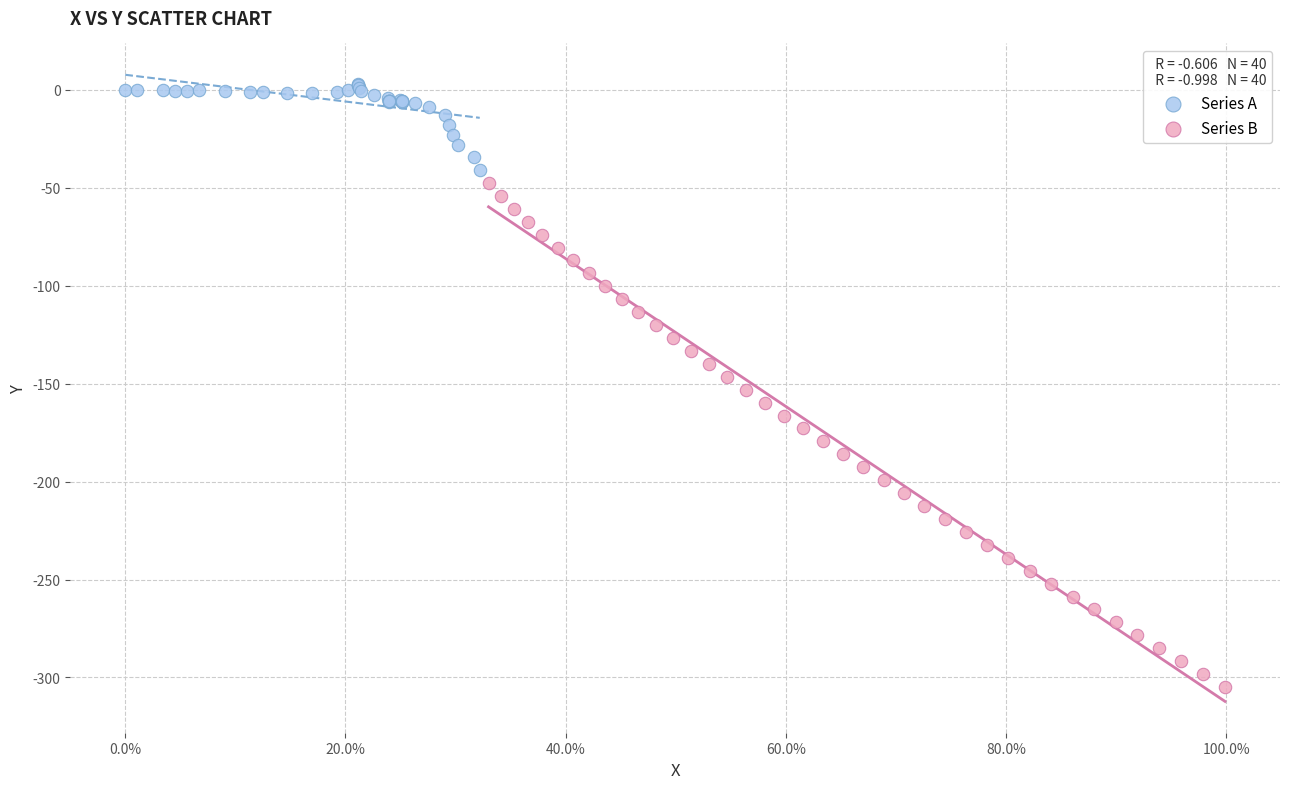

Which series has the largest Y range (max minus min)?

Series B